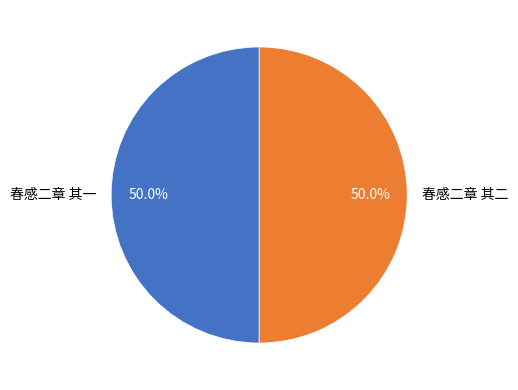

Is the sum of 春感二章 其一 and 春感二章 其二 greater than half?

Yes